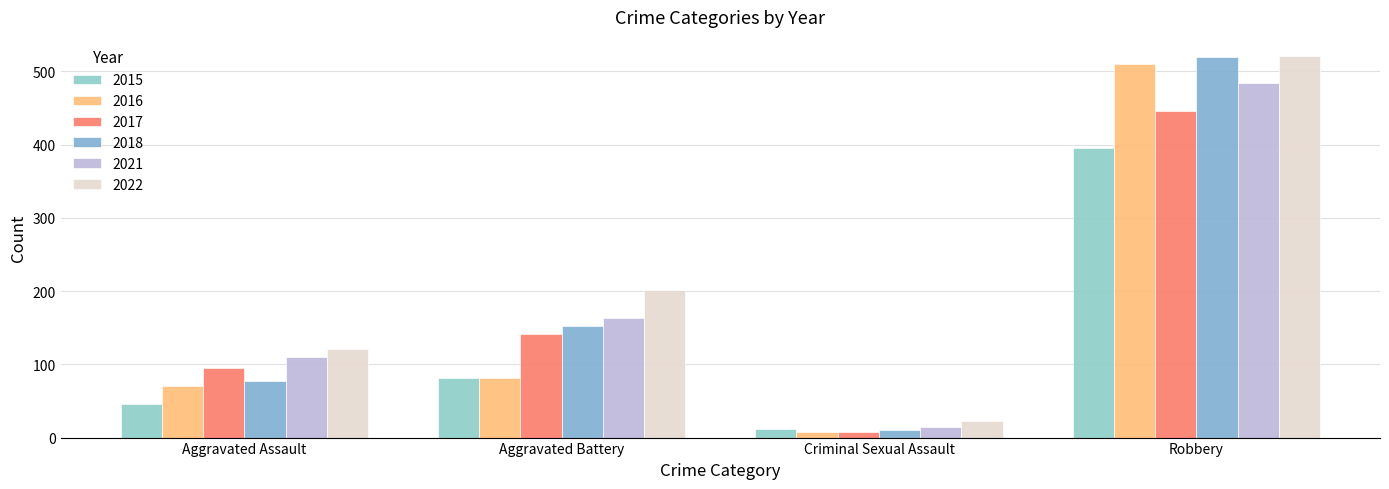

Does the chart contain stacked bars?

No